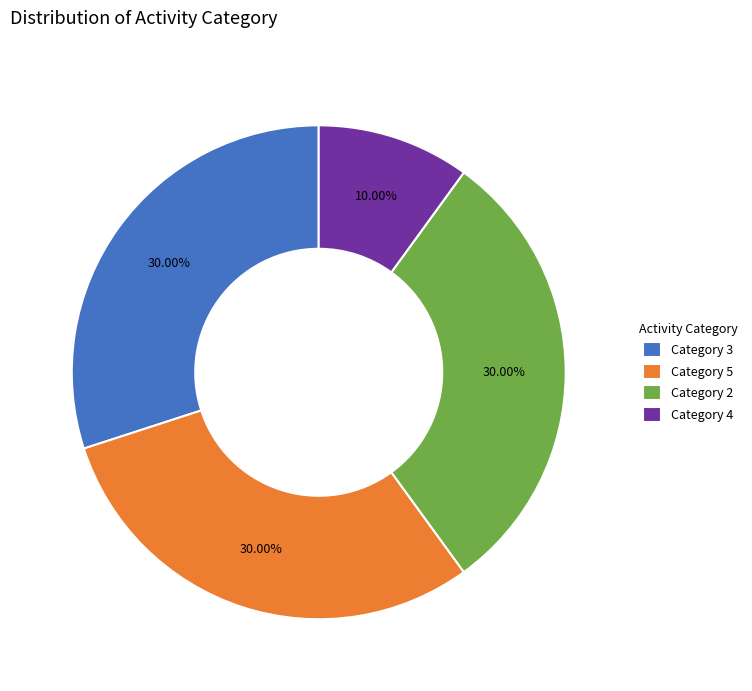

Is the sum of Category 3 and Category 2 greater than half?

Yes